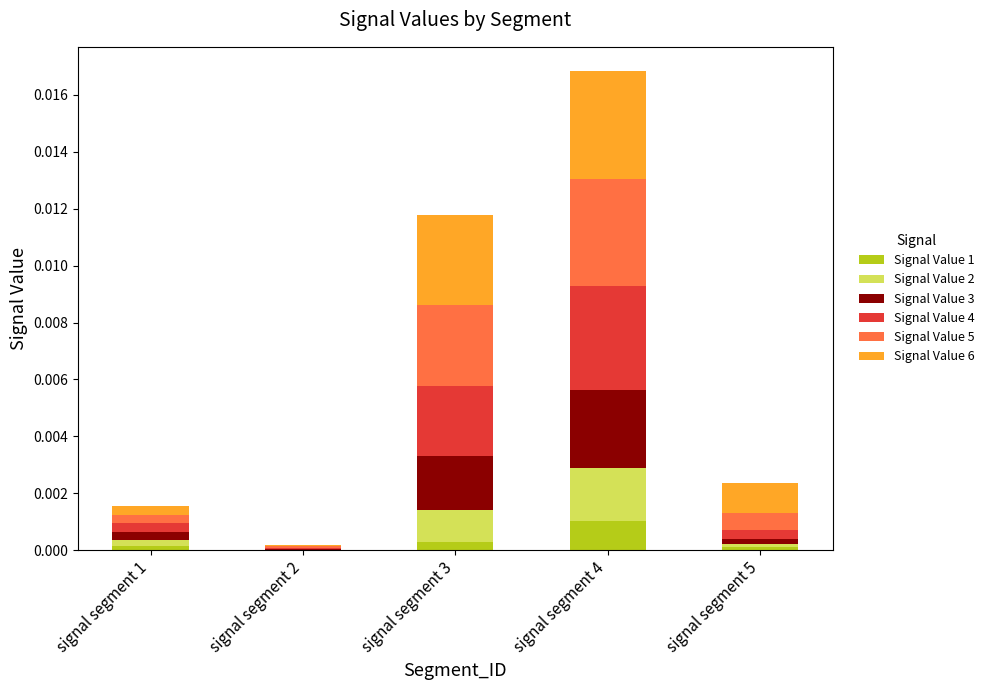

How many series are shown in this chart?

6